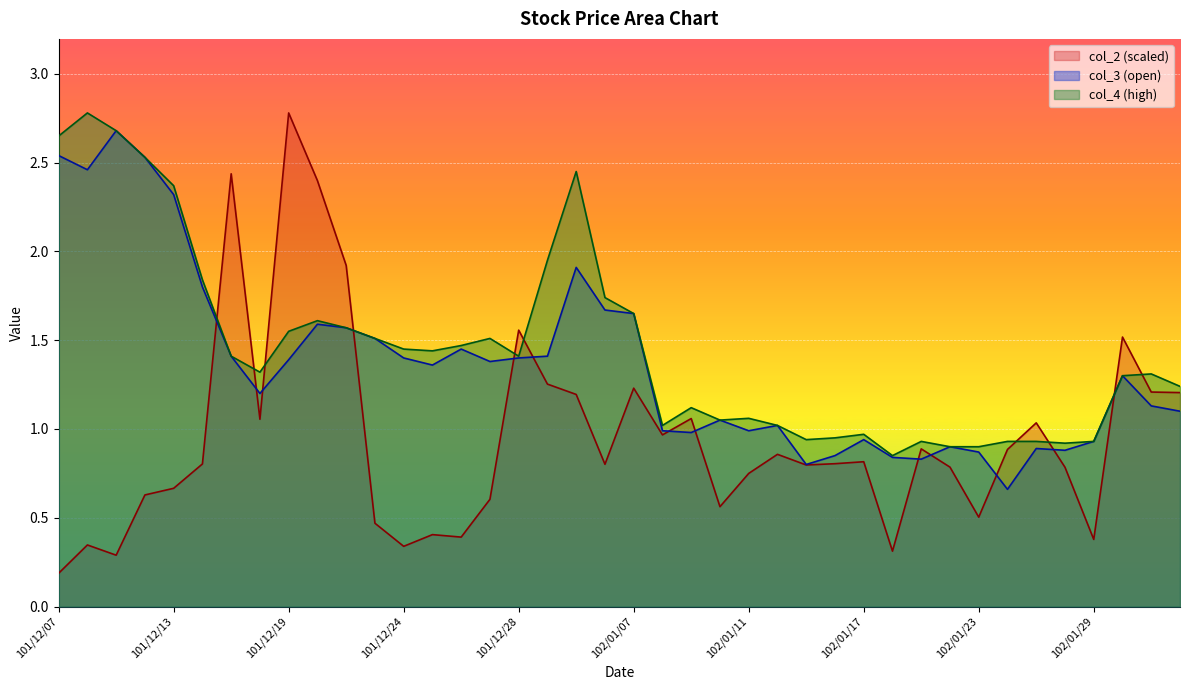

What is the difference between the maximum and minimum values in the col_3 series?

2.0